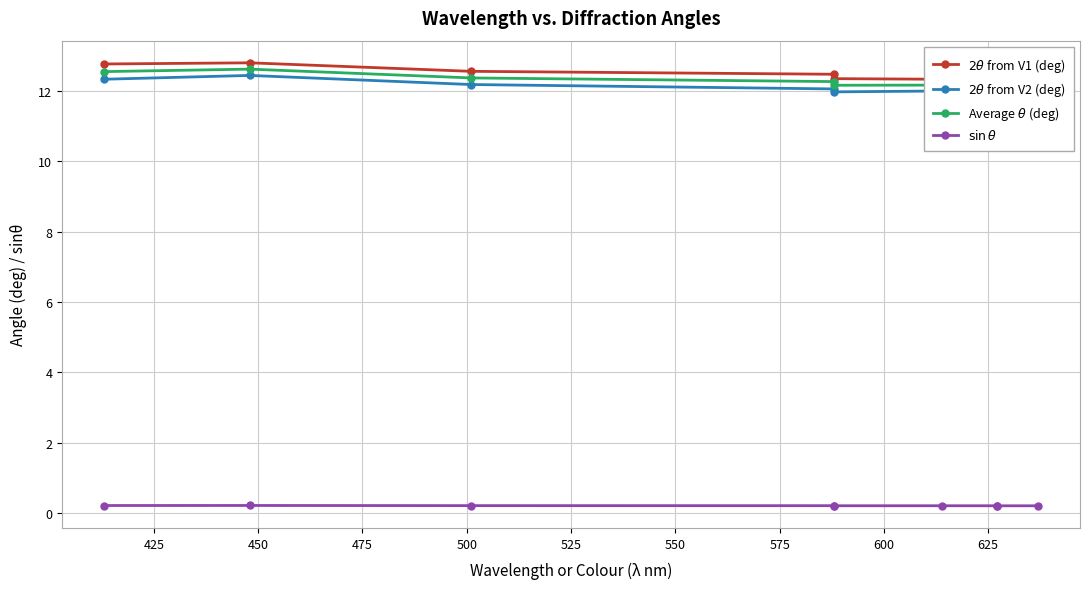

What is the value of the $2\theta$ from V2 (deg) point at the 4th from the left?

12.0